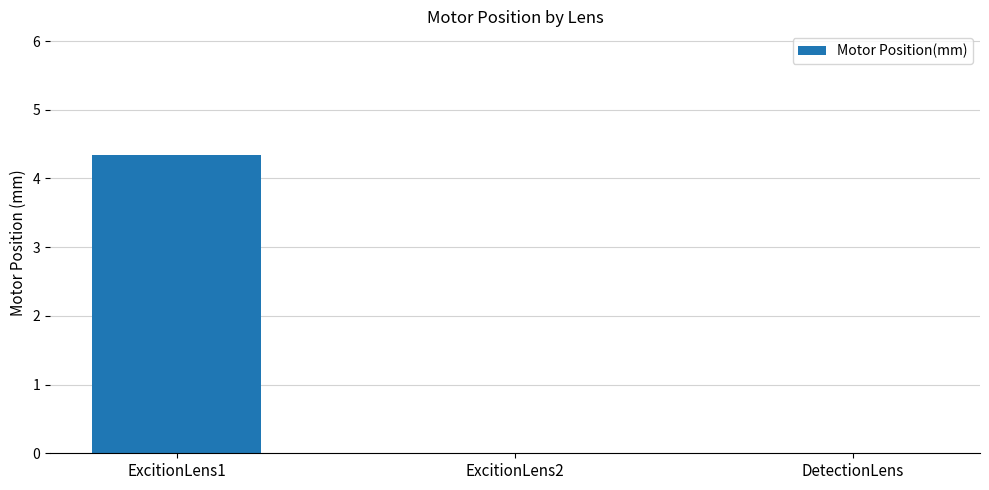

The chart shows a value of -1.6 at ExcitionLens2. True or false?

False